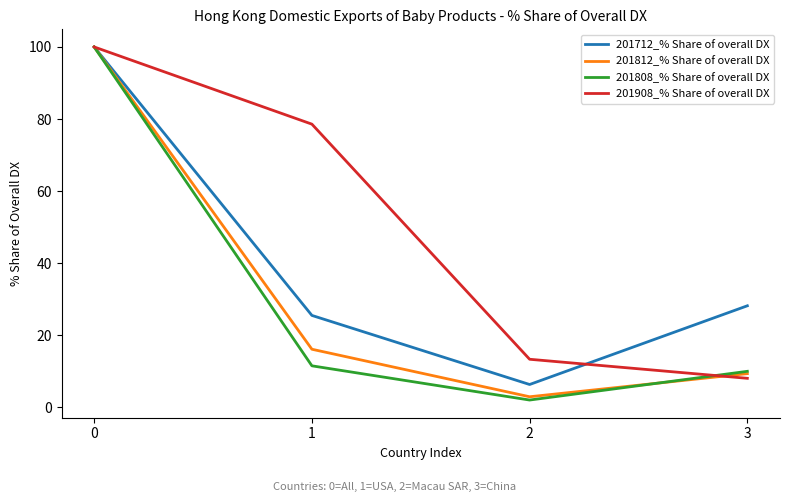

The value of 201808_% Share of overall DX at 1 is 4.9. True or false?

False